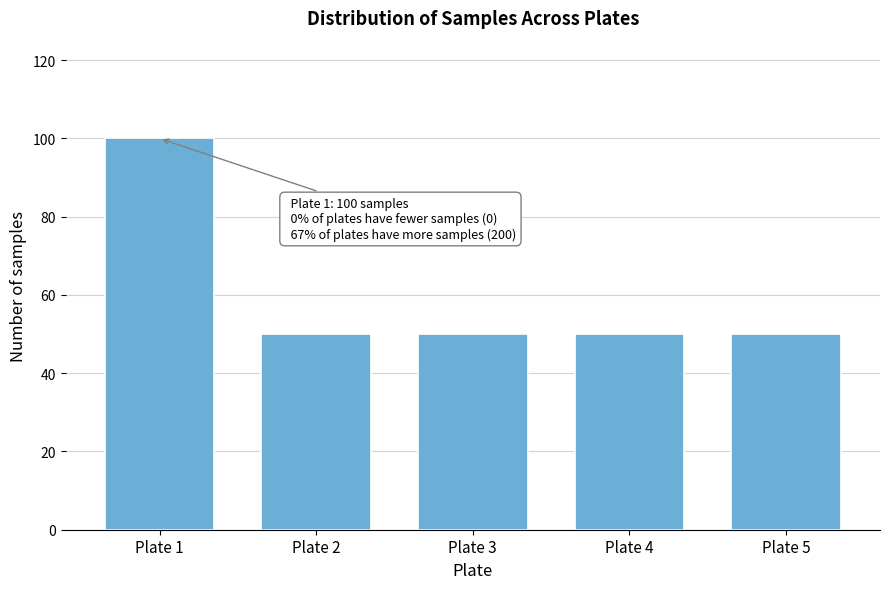

Reading left to right, what are all the values shown in this chart?

100	50	50	50	50